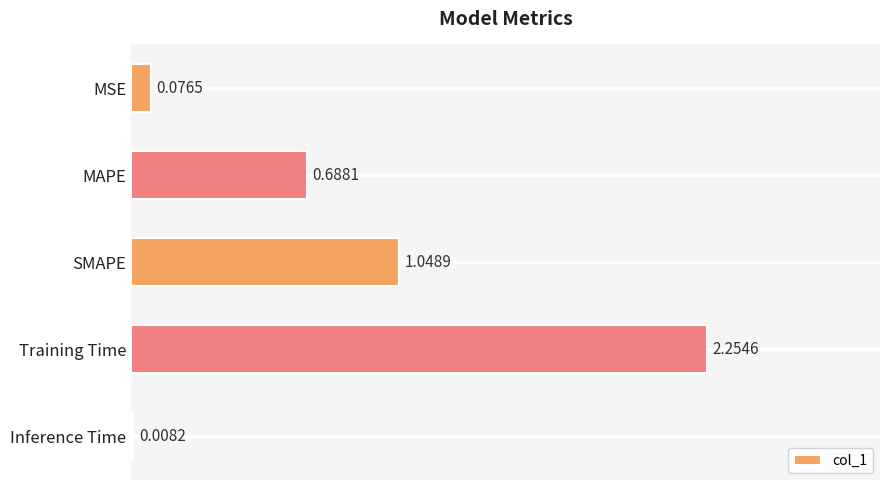

At which category does the chart reach its peak across all series?

Training Time